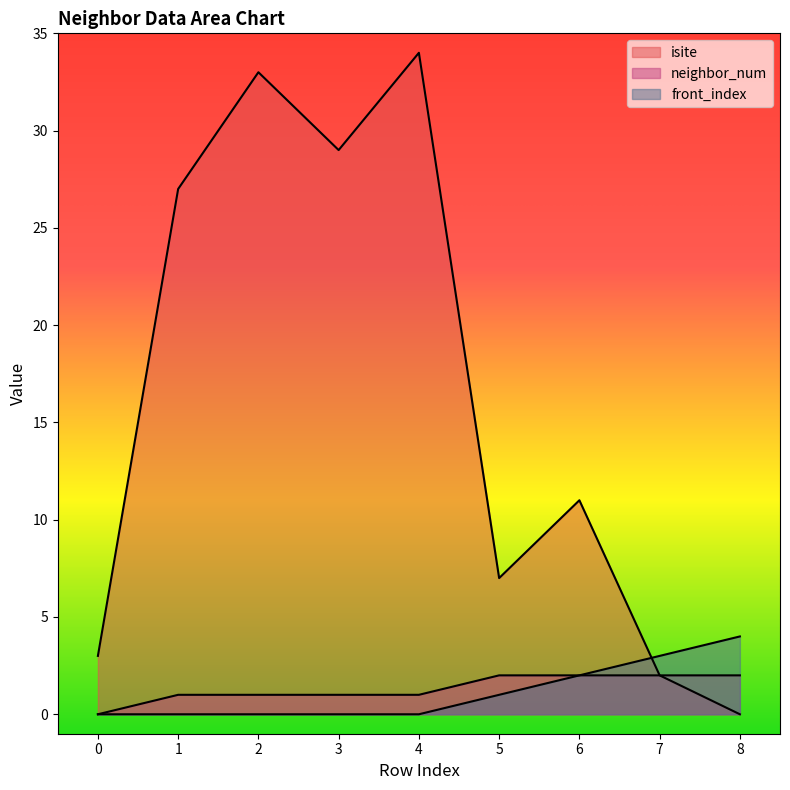

What is the total value across all series at 7?

7